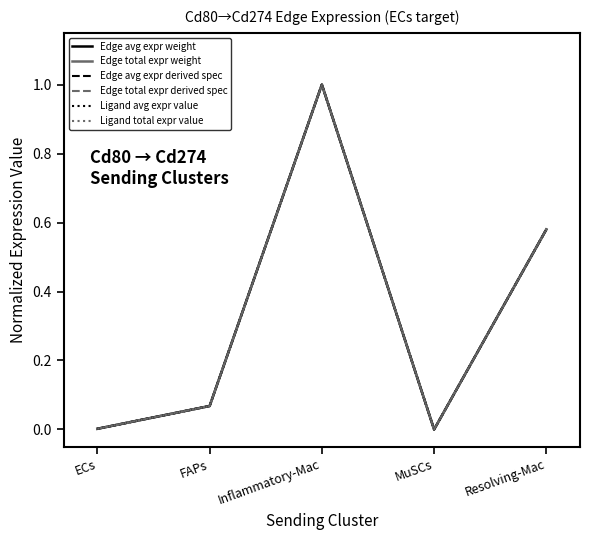

Reading right to left, transcribe all the data shown in this chart.

Edge avg expr weight: Resolving-Mac=0.6	MuSCs=0.0	Inflammatory-Mac=1.0	FAPs=0.1	ECs=0.0
Edge total expr weight: Resolving-Mac=0.6	MuSCs=0.0	Inflammatory-Mac=1.0	FAPs=0.1	ECs=0.0
Edge avg expr derived spec: Resolving-Mac=0.6	MuSCs=0.0	Inflammatory-Mac=1.0	FAPs=0.1	ECs=0.0
Edge total expr derived spec: Resolving-Mac=0.6	MuSCs=0.0	Inflammatory-Mac=1.0	FAPs=0.1	ECs=0.0
Ligand avg expr value: Resolving-Mac=0.6	MuSCs=0.0	Inflammatory-Mac=1.0	FAPs=0.1	ECs=0.0
Ligand total expr value: Resolving-Mac=0.6	MuSCs=0.0	Inflammatory-Mac=1.0	FAPs=0.1	ECs=0.0